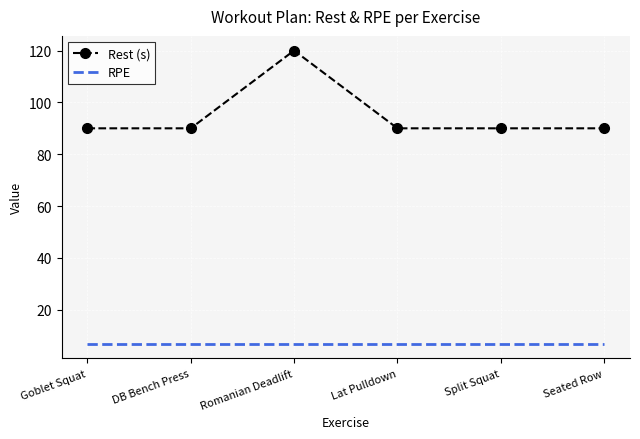

Count the number of data series in this chart.

2